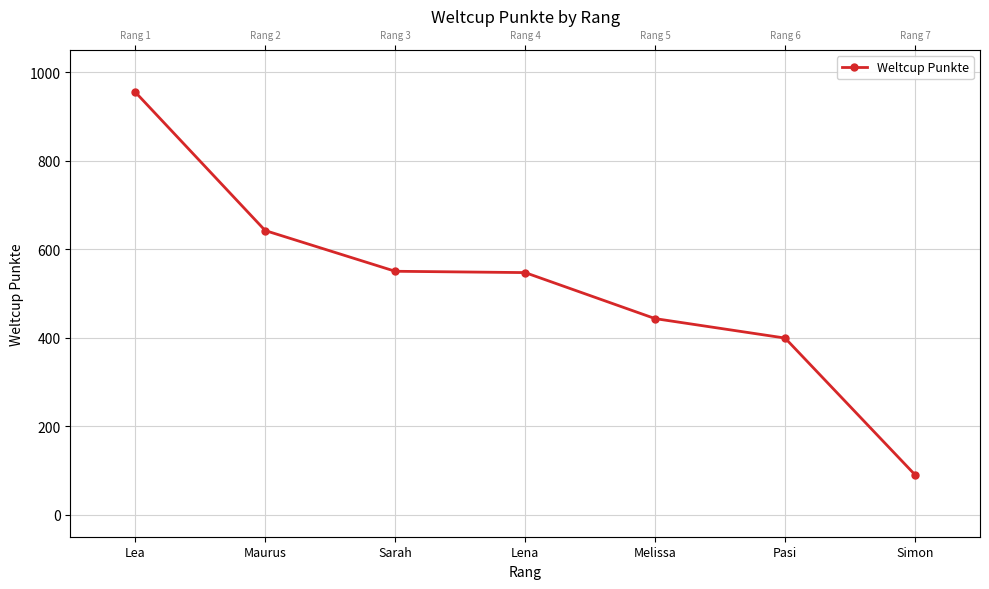

Where is the data nearest to the value 522?

Lena